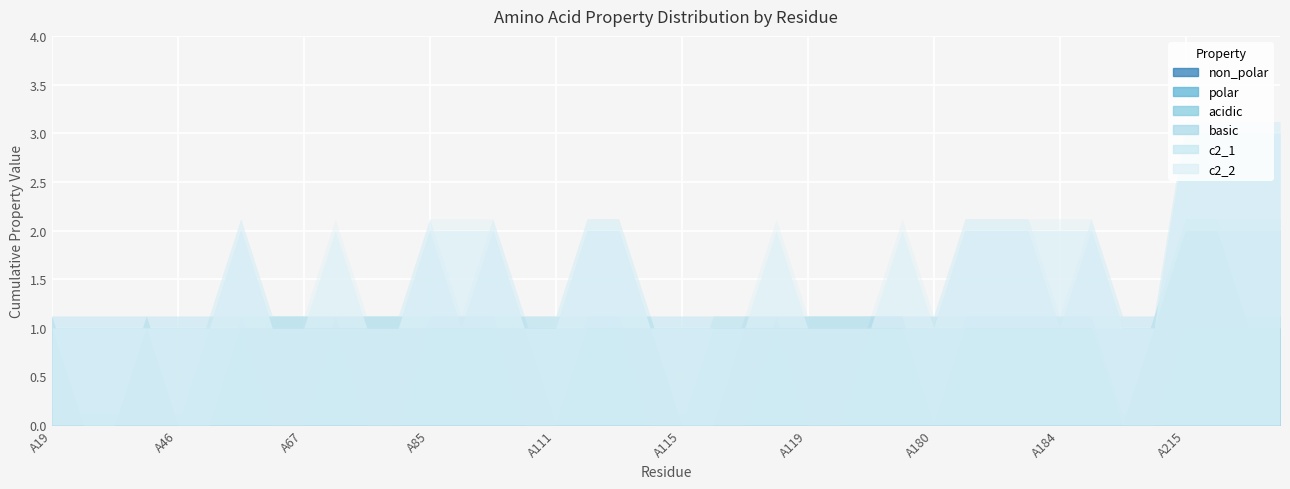

What is the maximum value for c2_2?

1